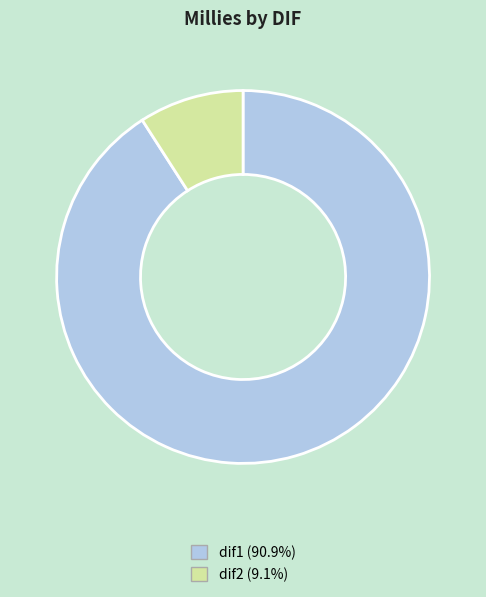

What is the ratio of the value at dif1 to the value at dif2?

10.0